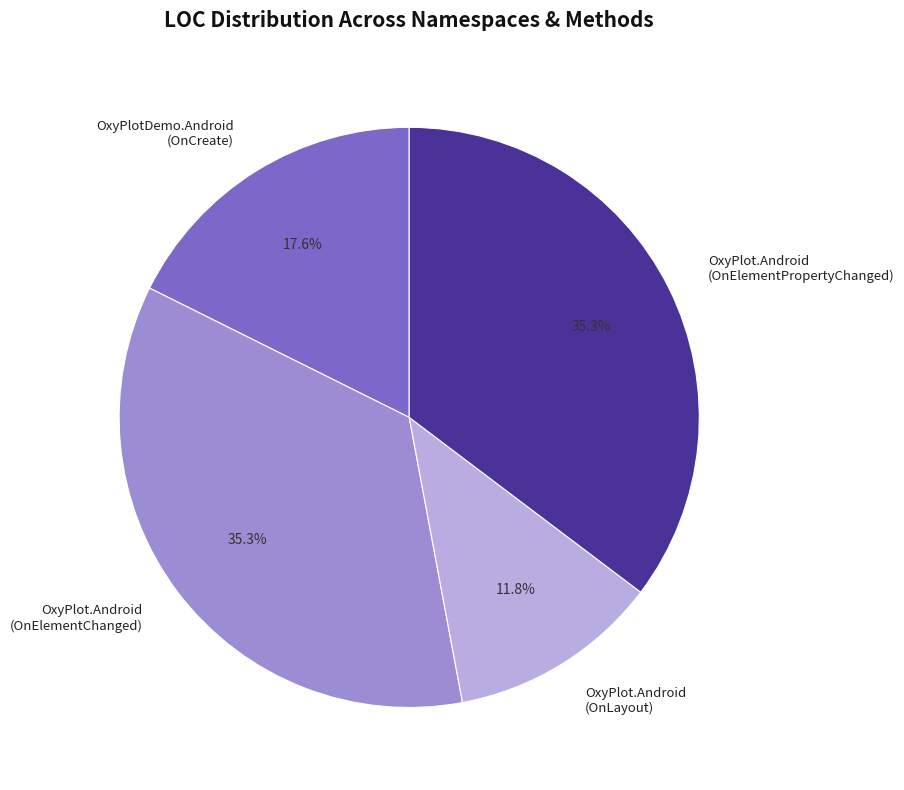

Does any single category account for the majority?

No